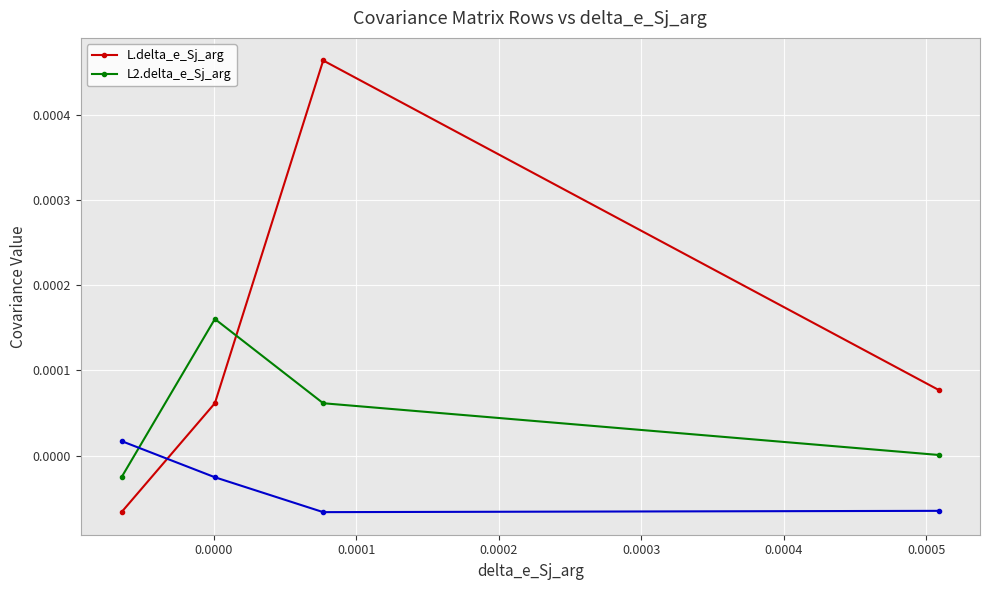

List the series in order of their overall mean, lowest first.

L2.delta_e_Sj_arg, L.delta_e_Sj_arg